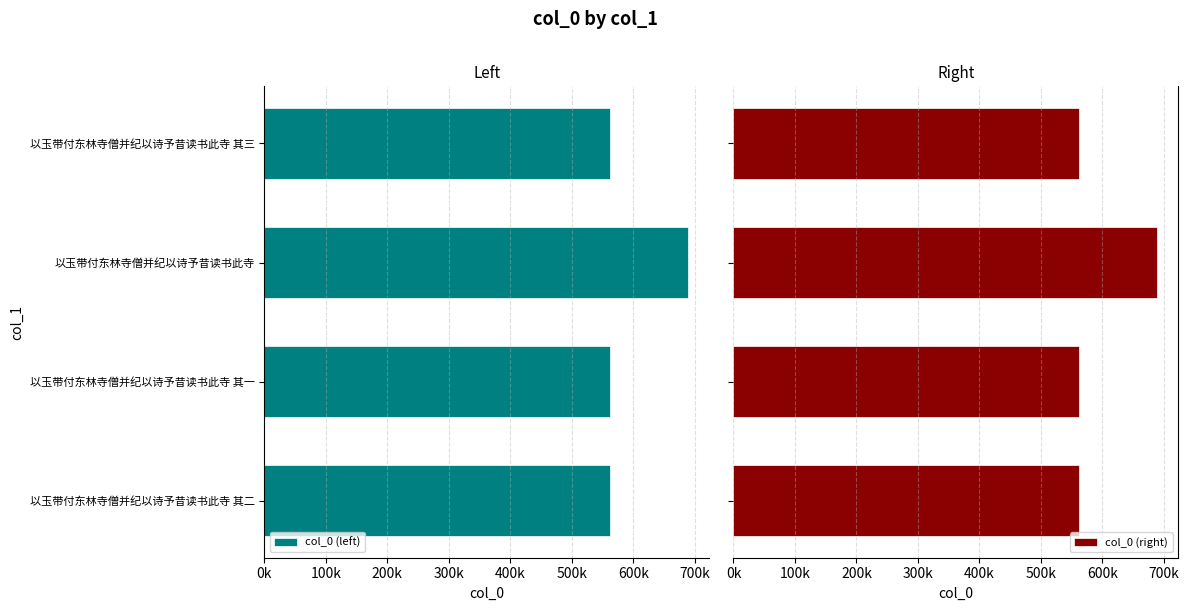

Which series has the widest spread of values?

col_0 (left)